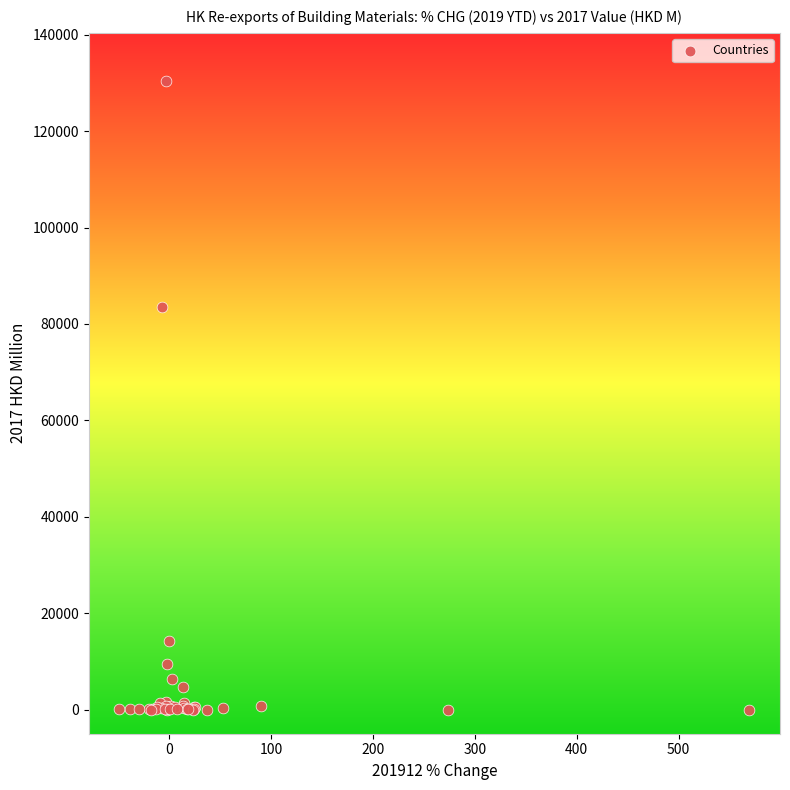

What Y value in the scatter plot is closest to 65191?

83484.7